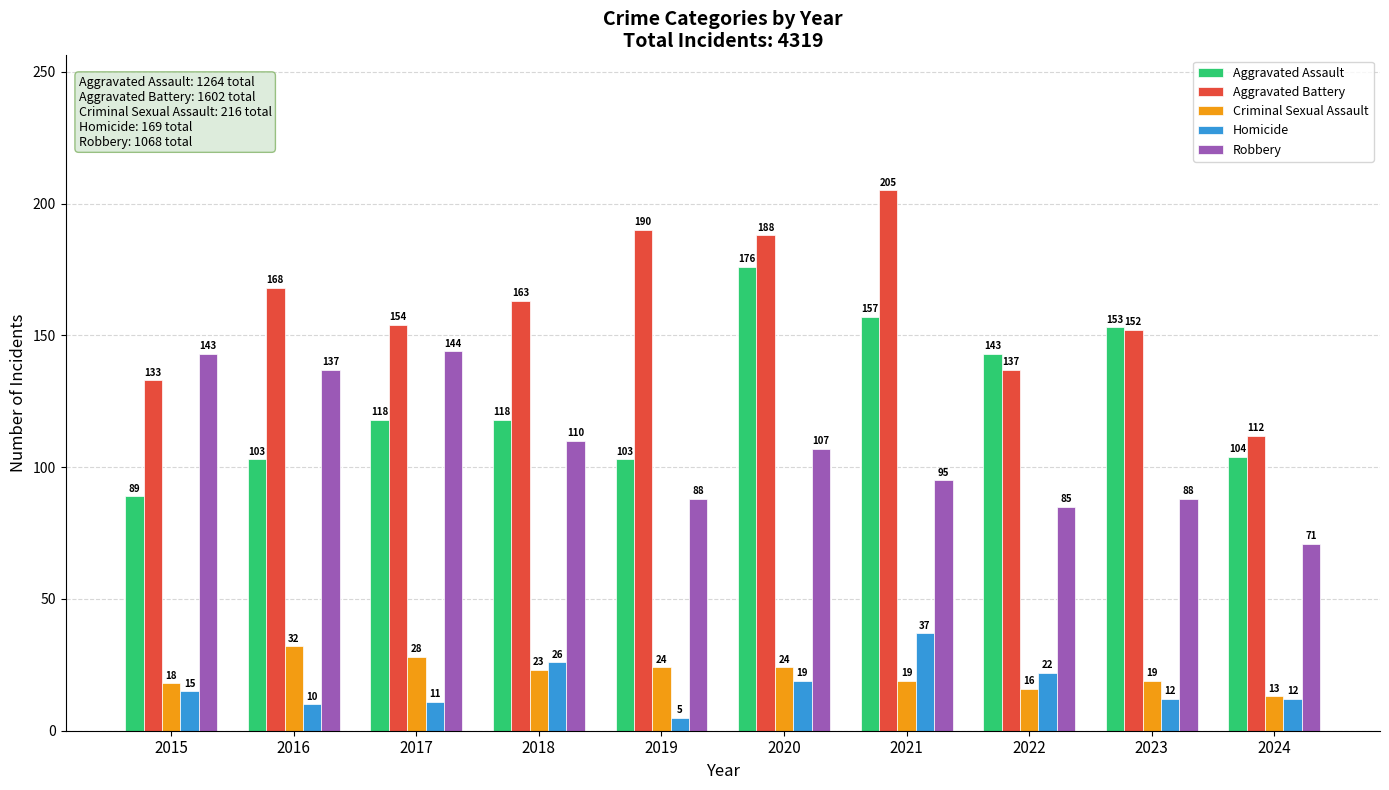

How many bars are there in each group?

5